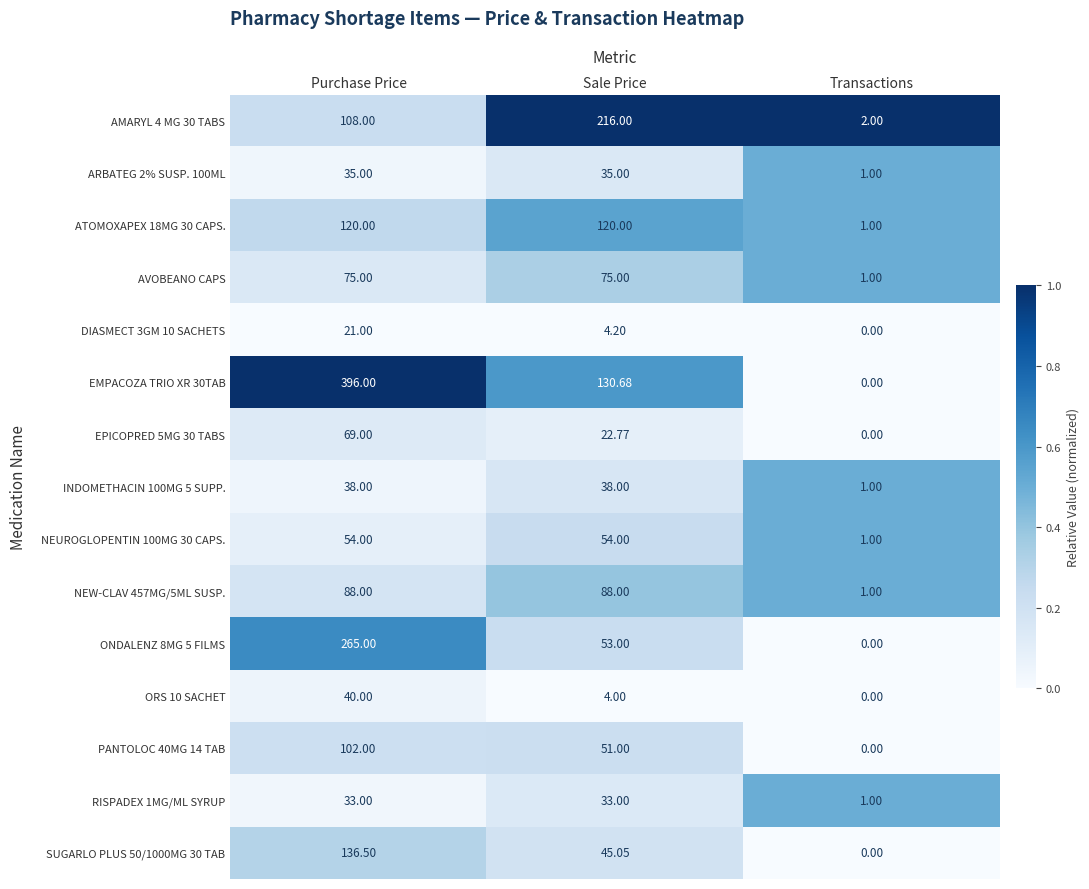

At which category is the sum across all series the highest?

Purchase Price